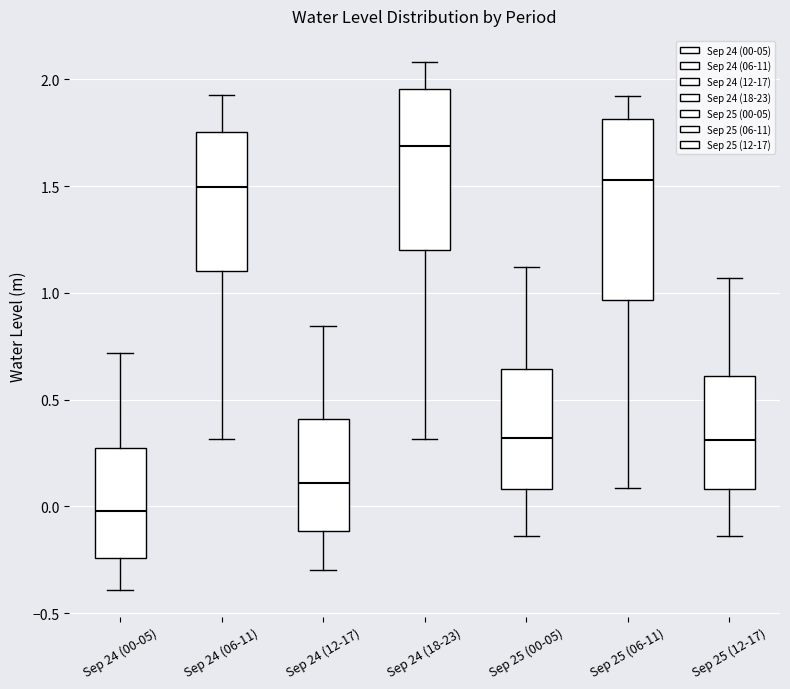

Which box has the lowest median line?

Sep 24 (00-05)